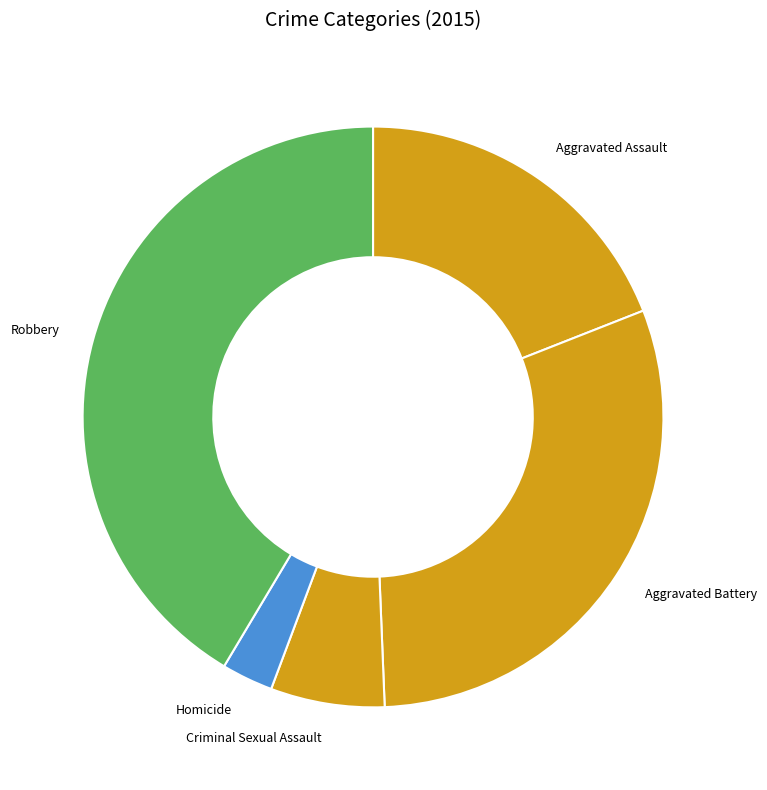

Approximately how many times larger is the value at Aggravated Battery compared to Robbery?

0.7